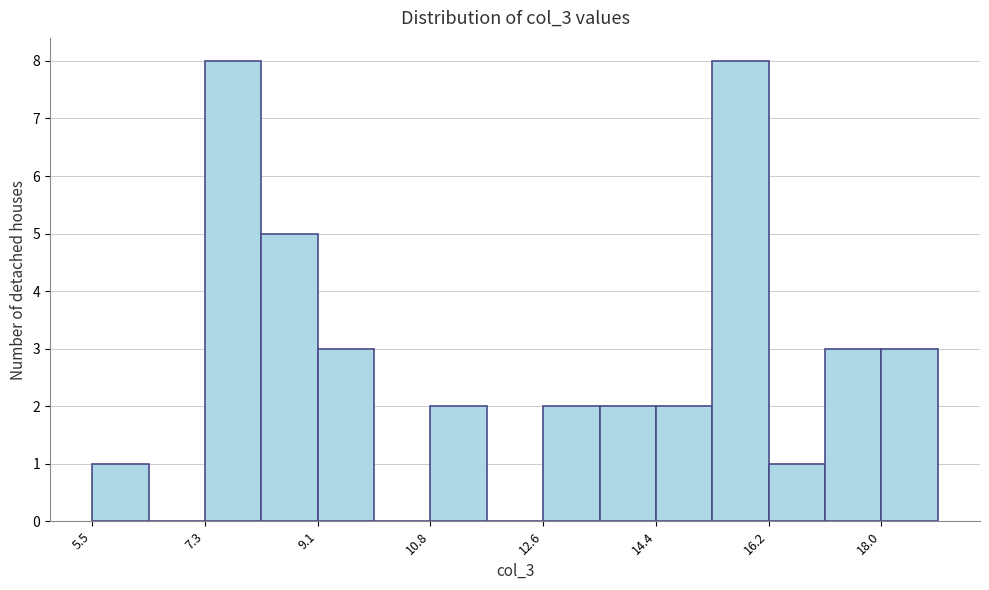

Reading left to right, list every bar in this chart as the range it spans on the x-axis followed by its height. Neither the bar edges nor the heights are printed on the chart, so give them approximately, as read against the axes.

5.4 to 6.4: 1
6.4 to 7.2: 0
7.2 to 8.2: 8
8.2 to 9.0: 5
9.0 to 10.0: 3
10.0 to 10.8: 0
10.8 to 11.8: 2
11.8 to 12.6: 0
12.6 to 13.6: 2
13.6 to 14.4: 2
14.4 to 15.4: 2
15.4 to 16.2: 8
16.2 to 17.0: 1
17.0 to 18.0: 3
18.0 to 18.8: 3